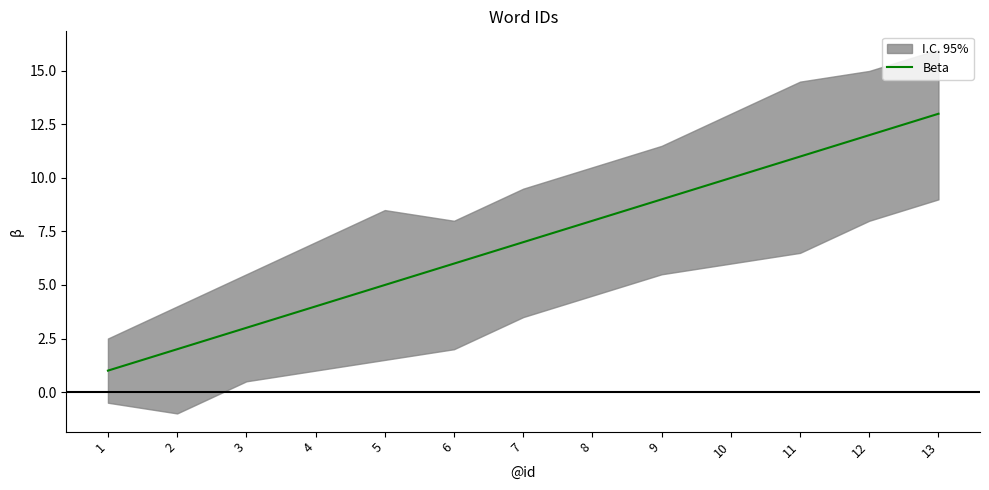

Does the chart have visible grid lines?

No